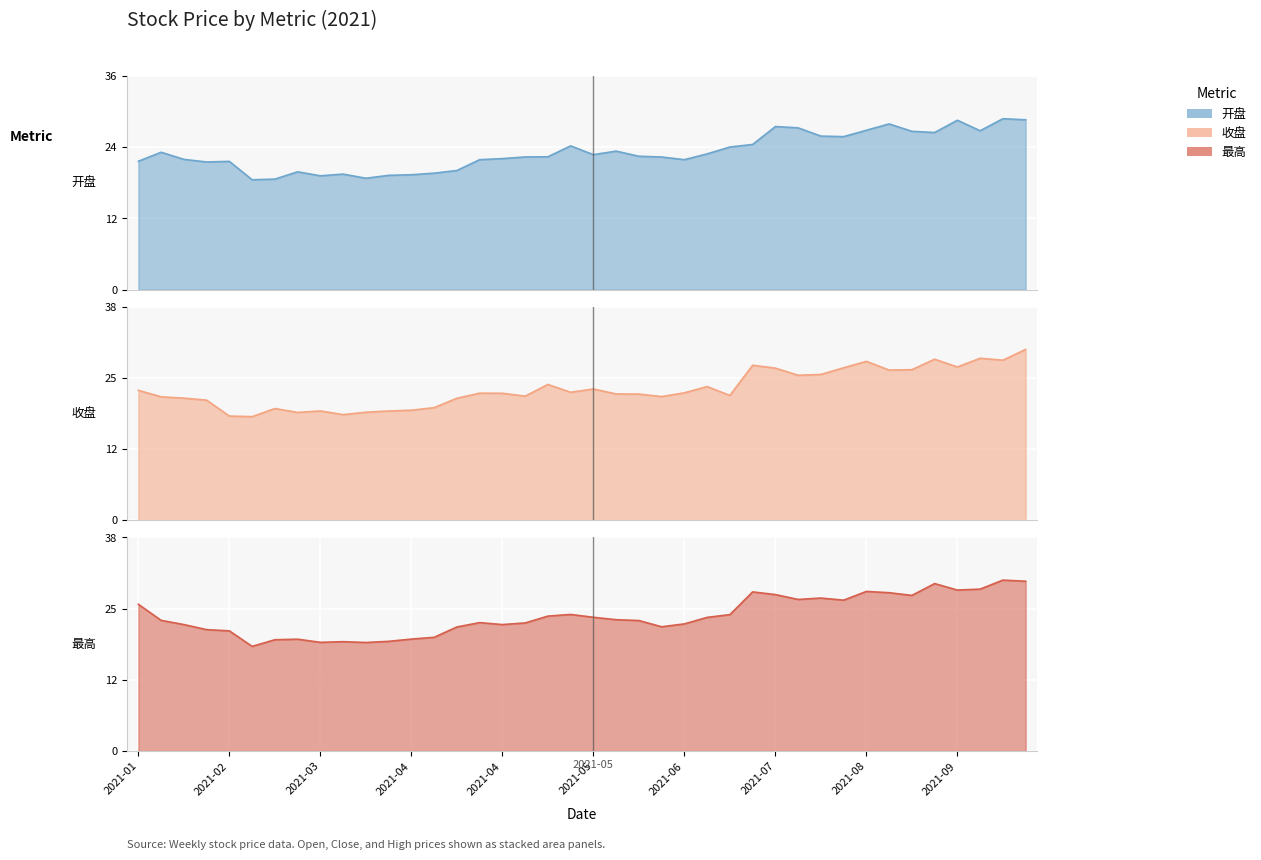

Between 2021-04-23 and 2021-09-10, which series saw the biggest shift?

最高